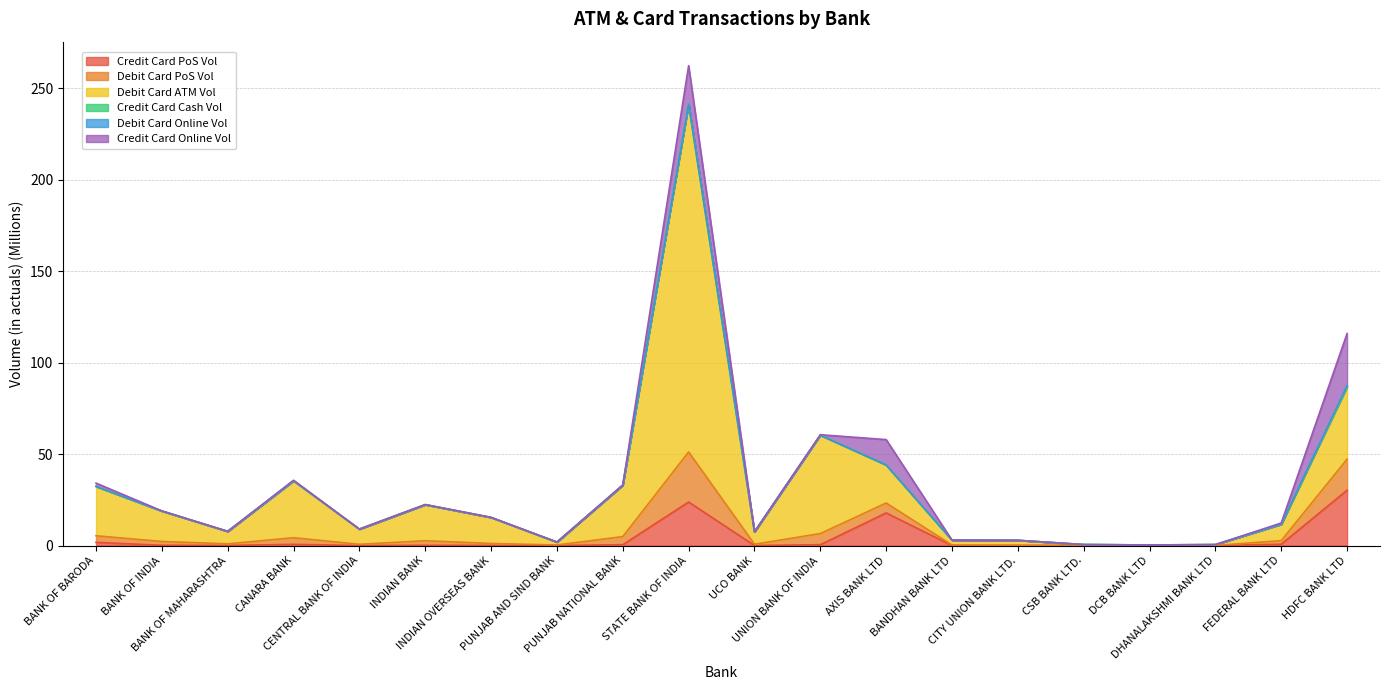

True or false: Debit Card ATM Vol and Debit Card PoS Vol cross at least once.

False